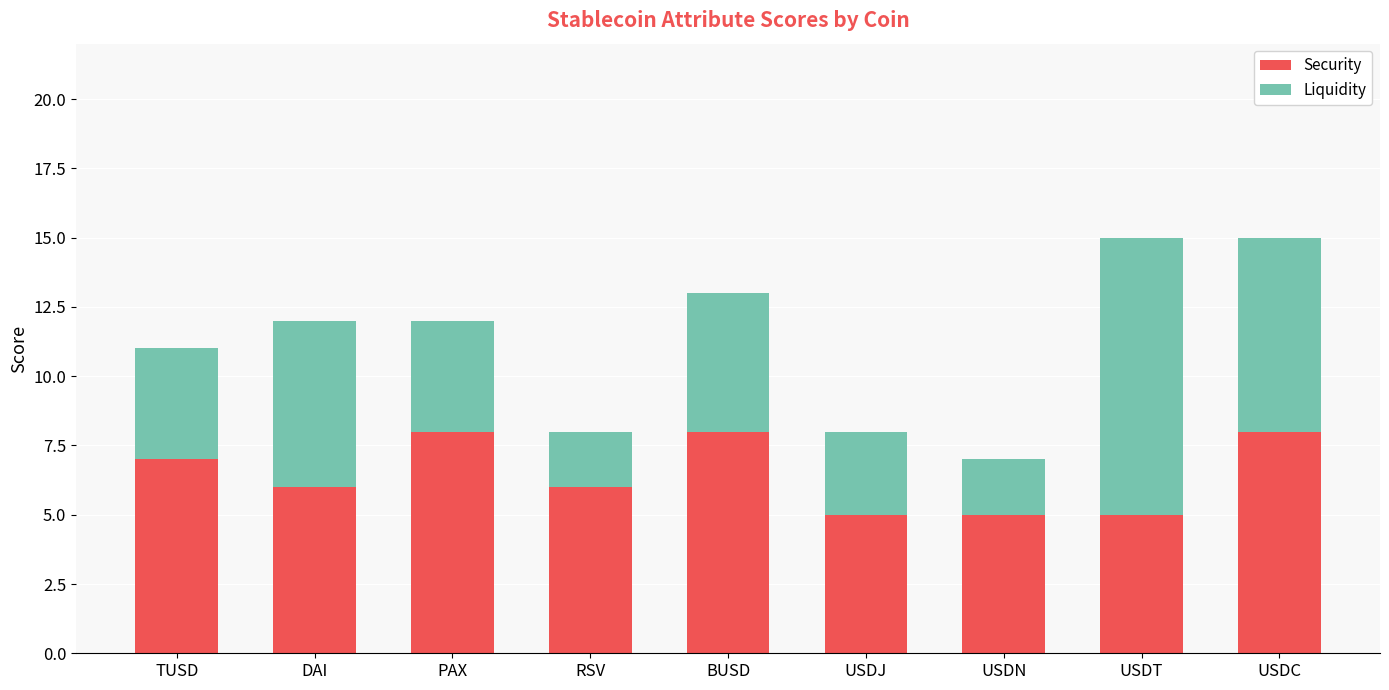

Read the Security value at USDJ.

5